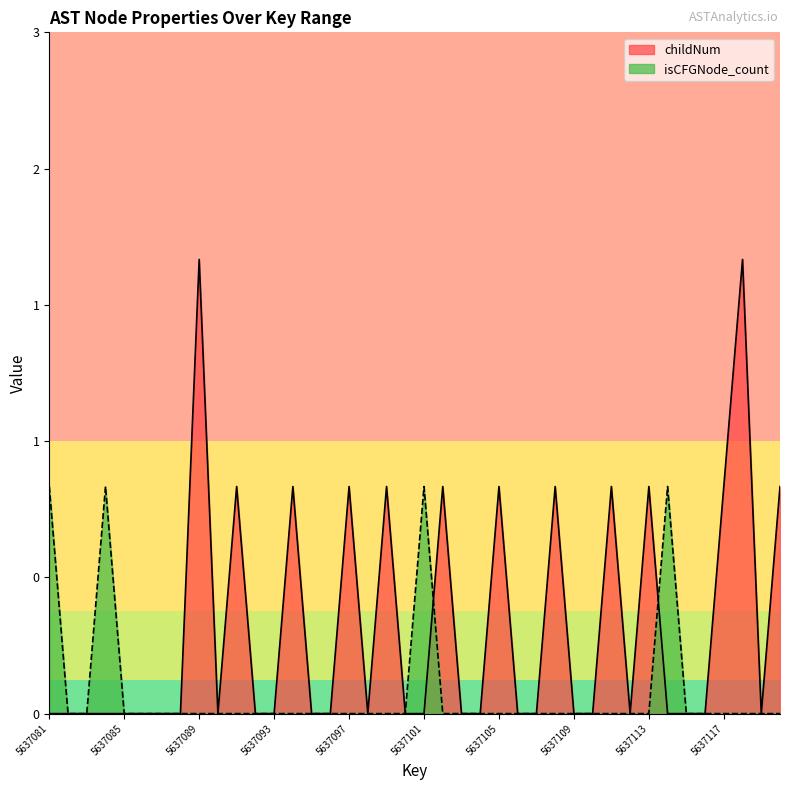

The value of isCFGNode_count at 5637081 is 1. True or false?

False